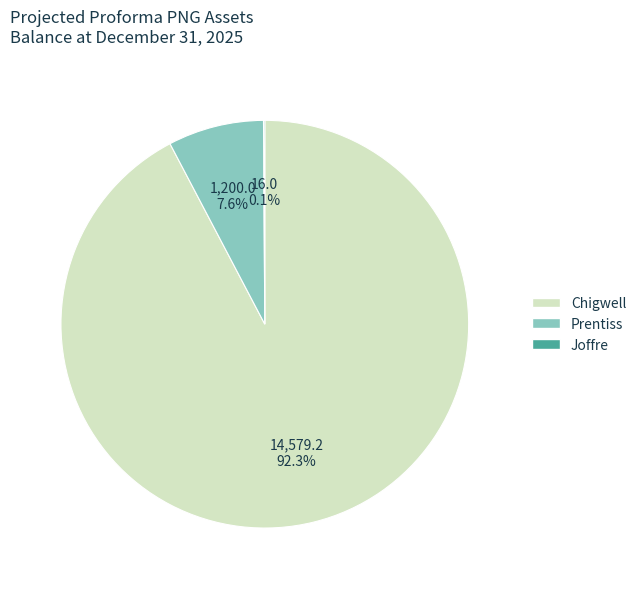

To the nearest percent, what is the combined percentage of Prentiss and Chigwell?

100%